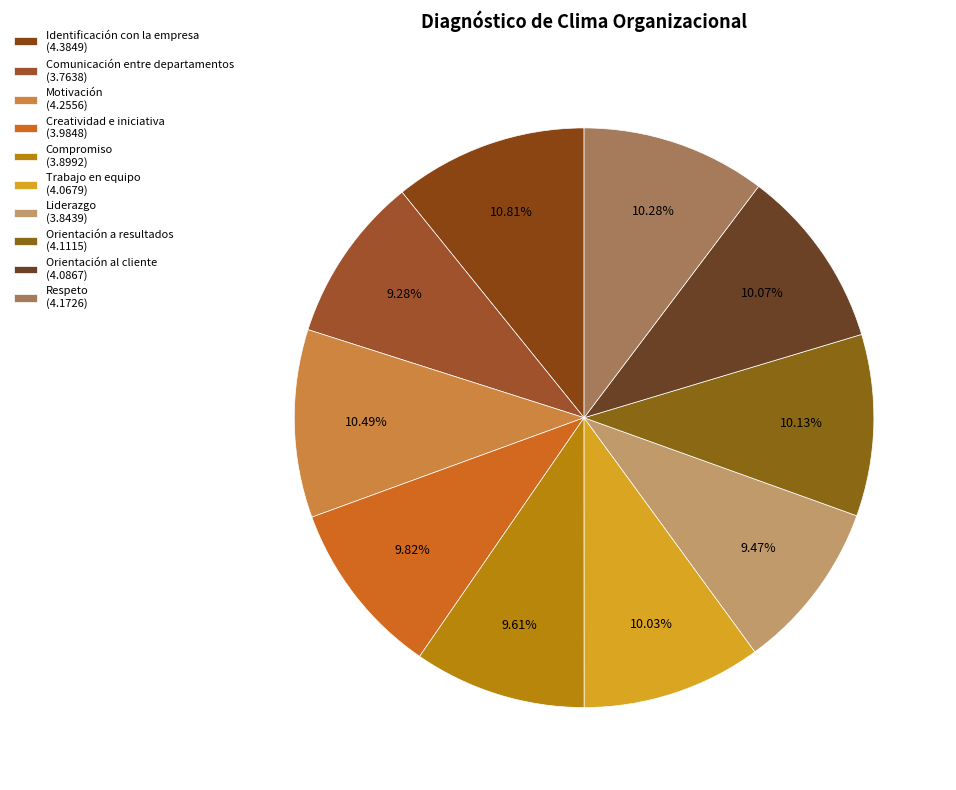

What is the change in value from Liderazgo to Respeto?

+0.3